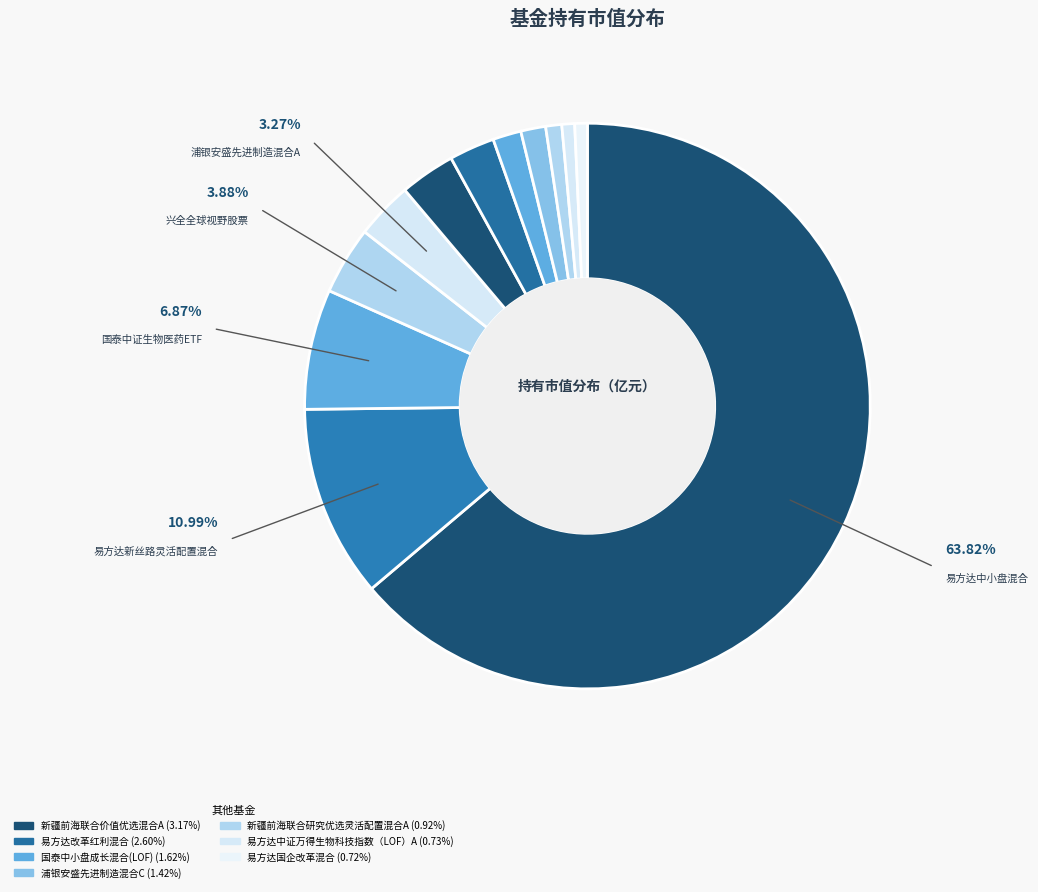

To the nearest percent, what is the difference between the largest and smallest slice percentages?

63%